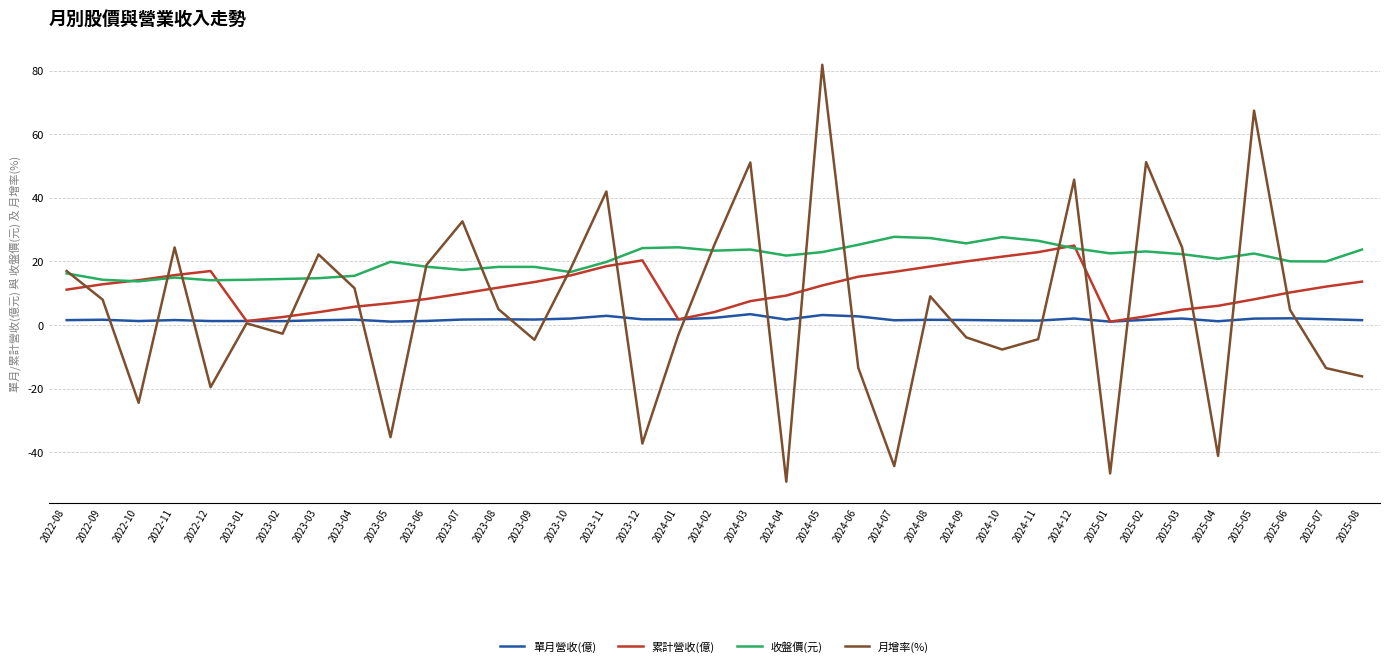

Which series has the largest total across all categories?

收盤價(元)